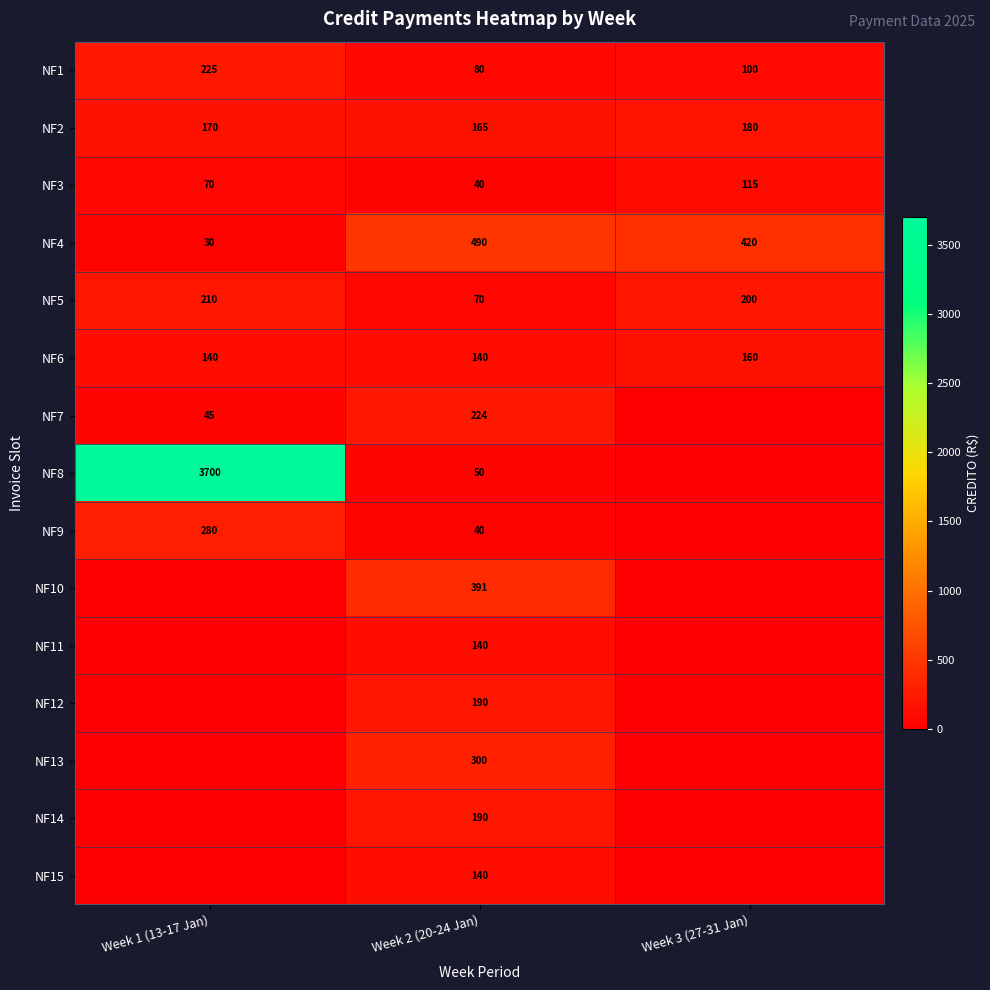

Is it true that NF4 equals 681.1 at Week 3 (27-31 Jan)?

False